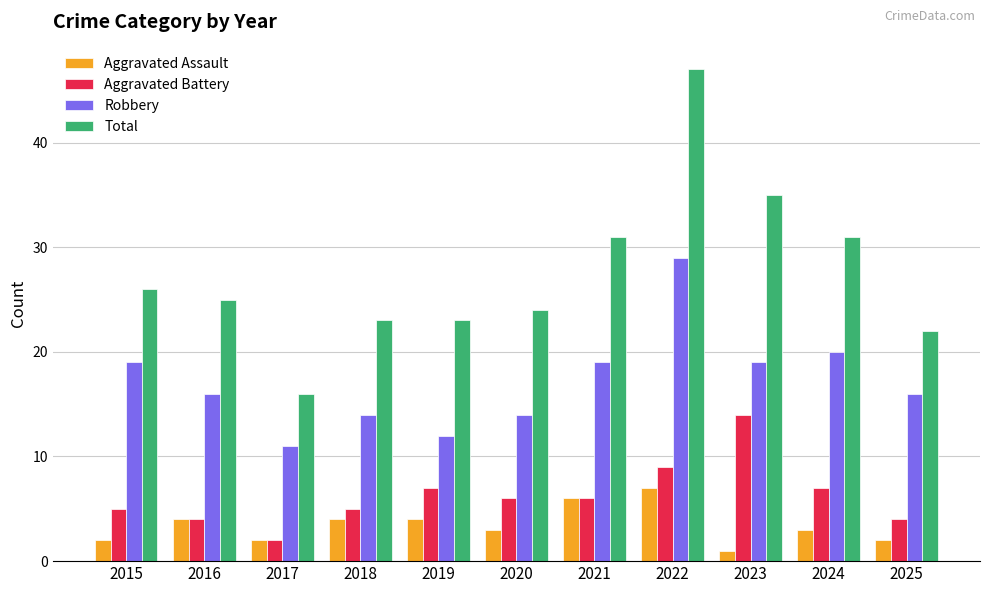

Is the value of Total at 2015 greater than the value of Robbery at 2016?

Yes